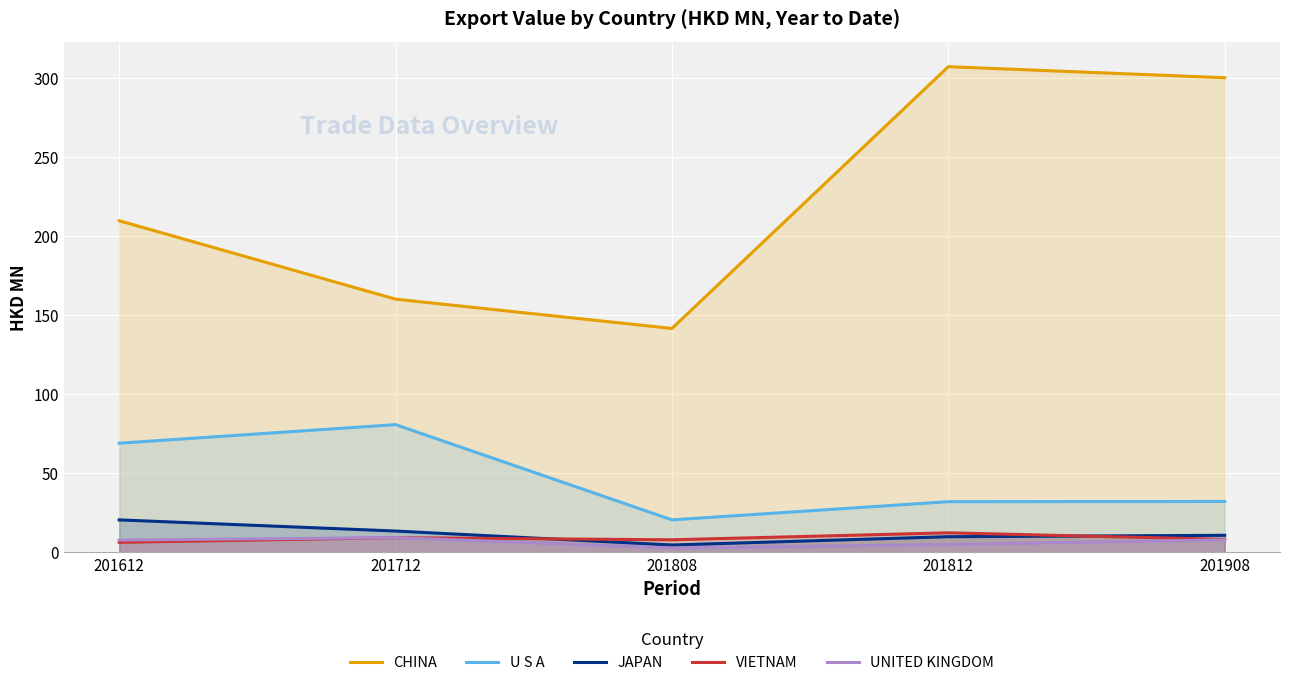

Which series has the largest range (max minus min)?

CHINA